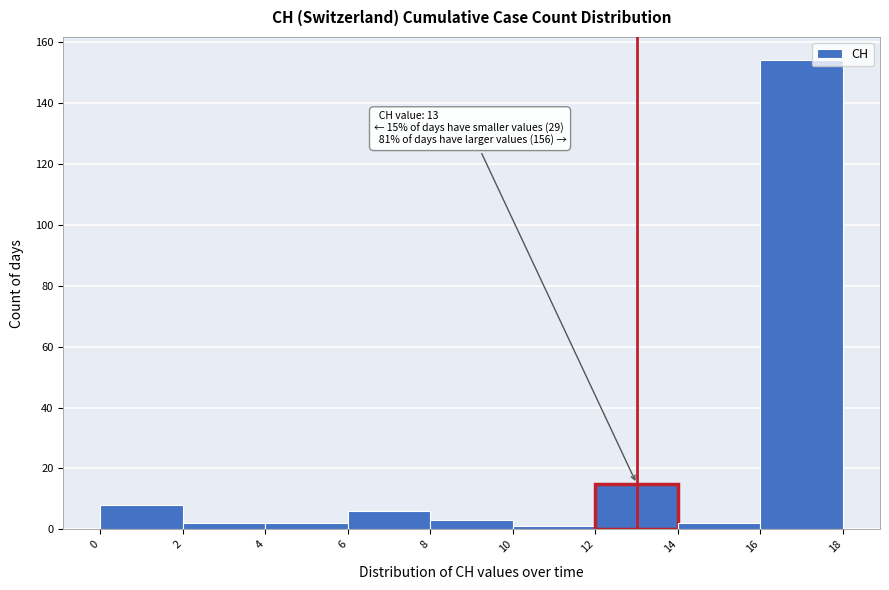

Which range on the x-axis has the tallest bar?

16 to 18